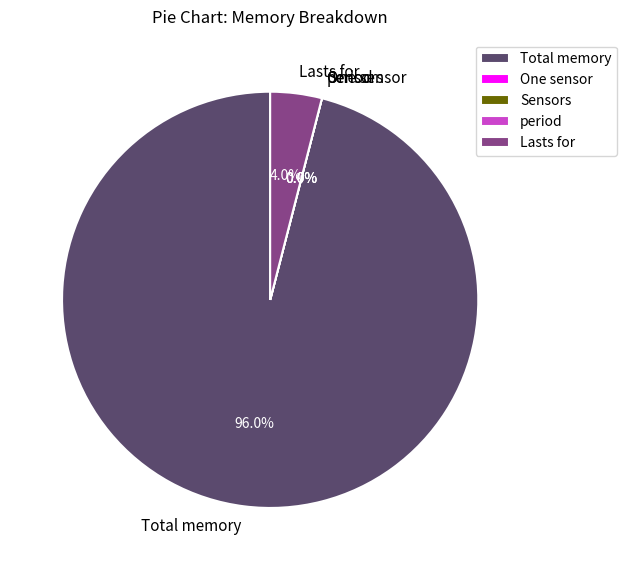

What percentage is the Total memory slice, to the nearest percent?

96%